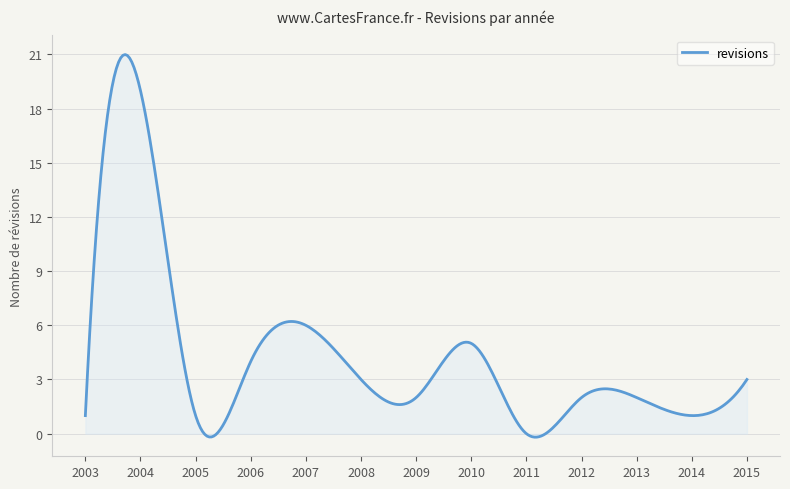

What is the greatest value displayed?

21.0